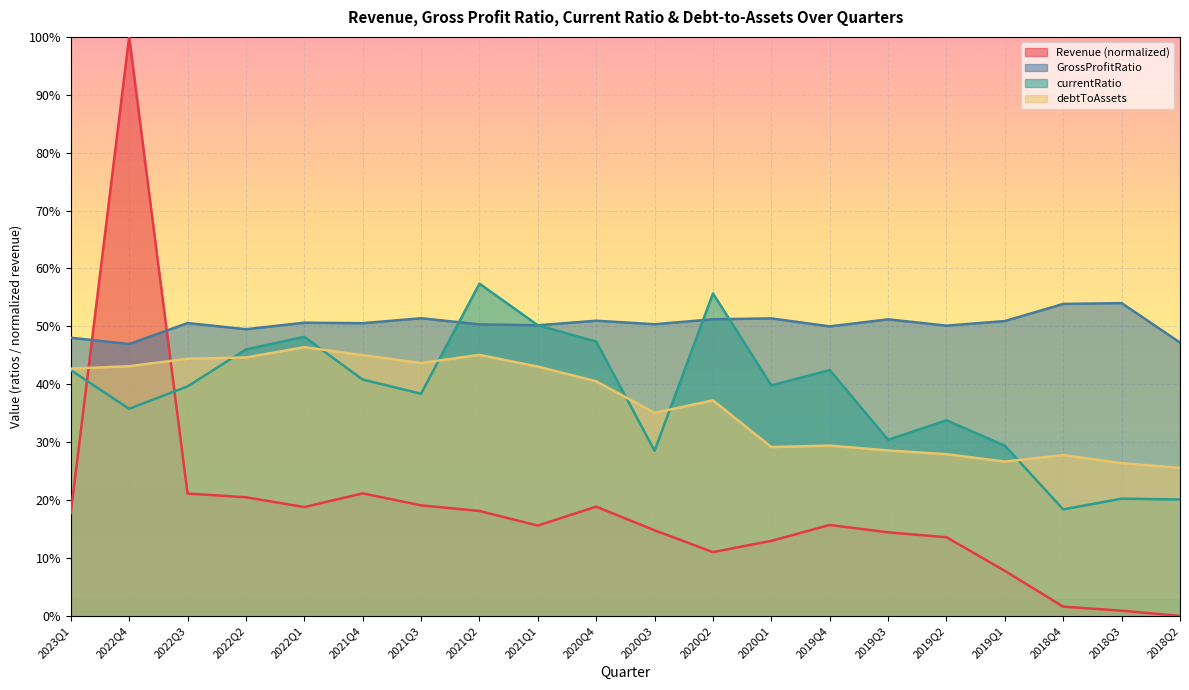

Which series has the largest total across all categories?

GrossProfitRatio